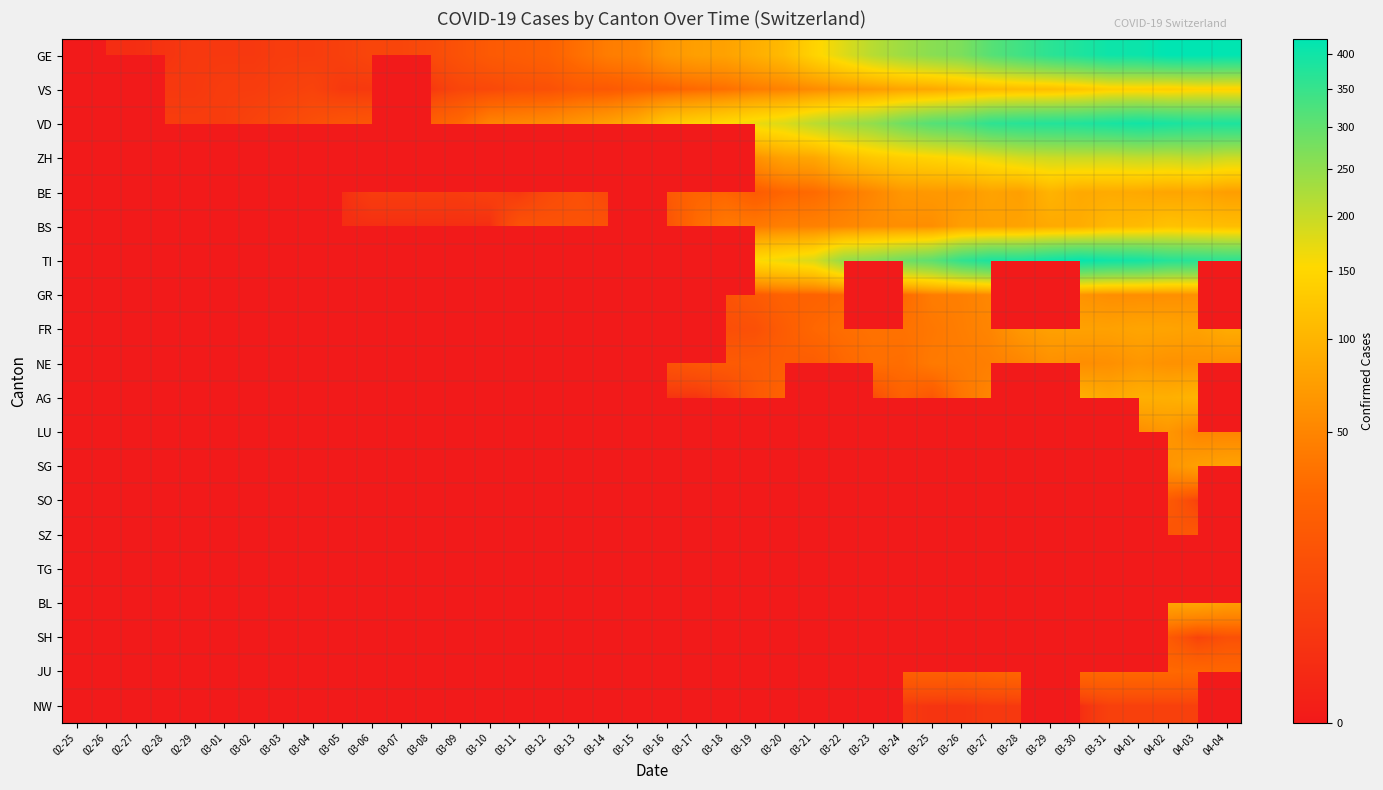

Which category has the lowest value across all series?

02-26